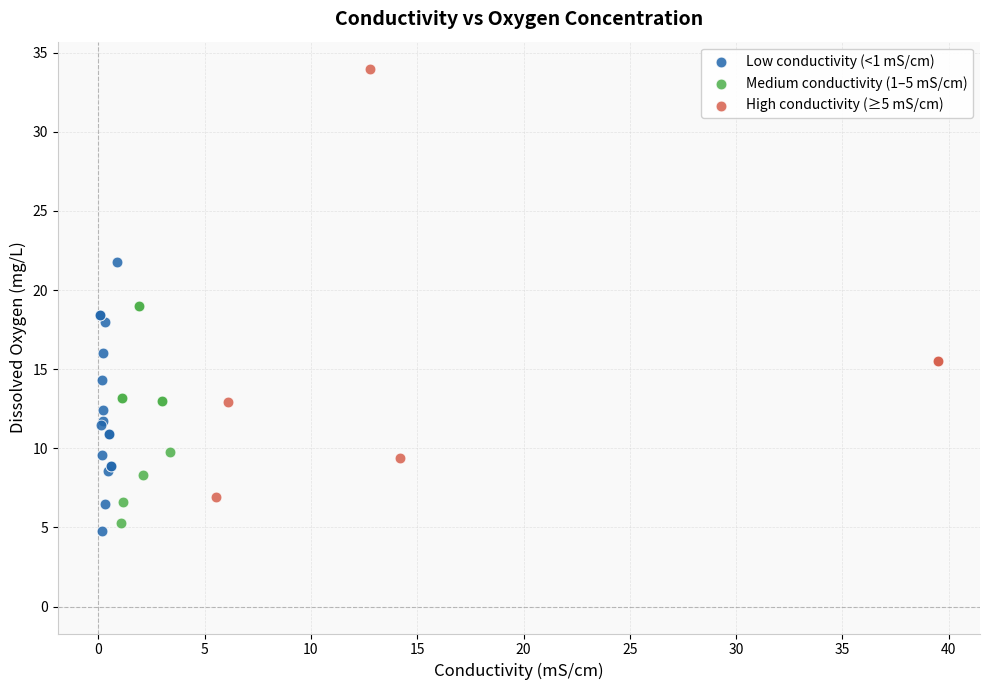

What are all the series names shown in the legend?

Low conductivity (<1 mS/cm), Medium conductivity (1–5 mS/cm), High conductivity (≥5 mS/cm)